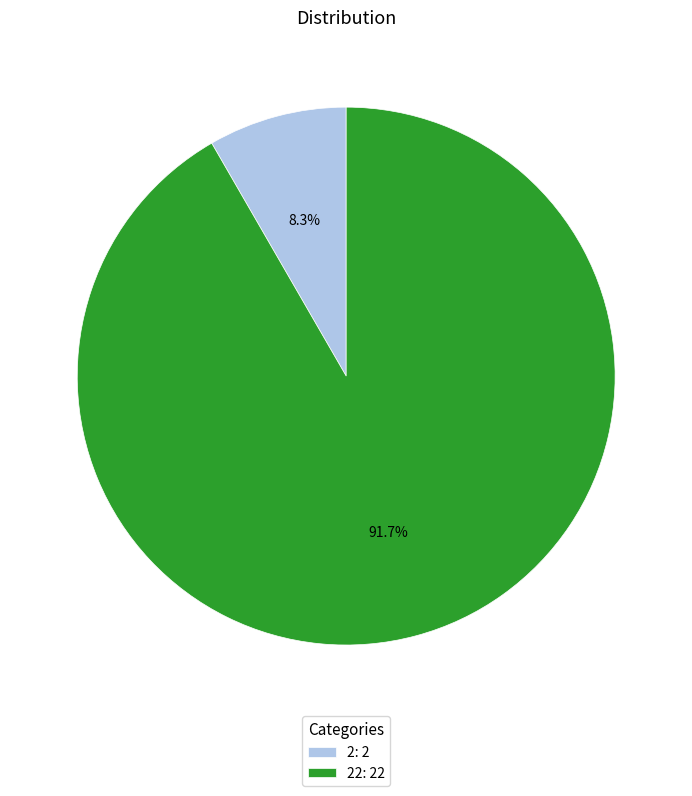

Does any single category account for the majority?

Yes